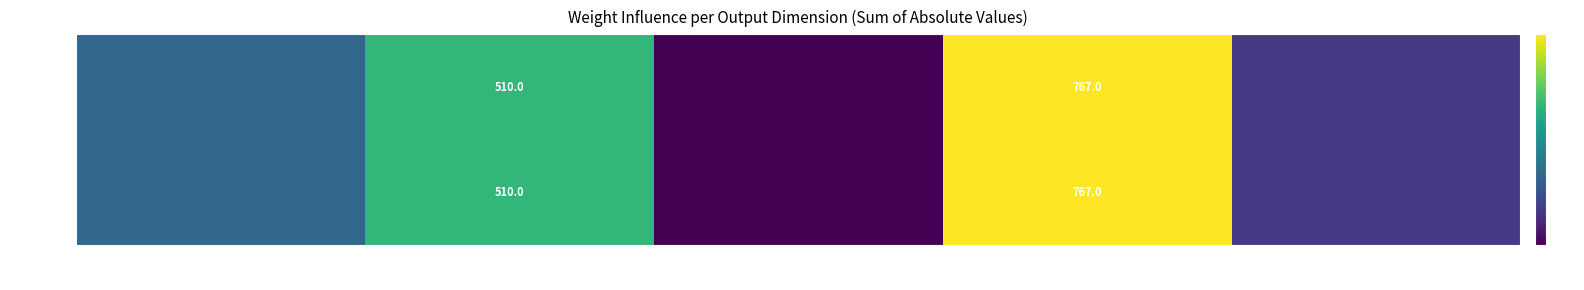

Between 0 and 4, which series saw the biggest shift?

decfsz